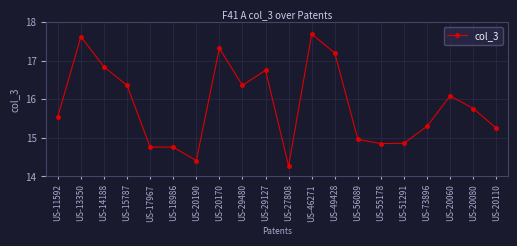

How many lines are shown in the chart?

1